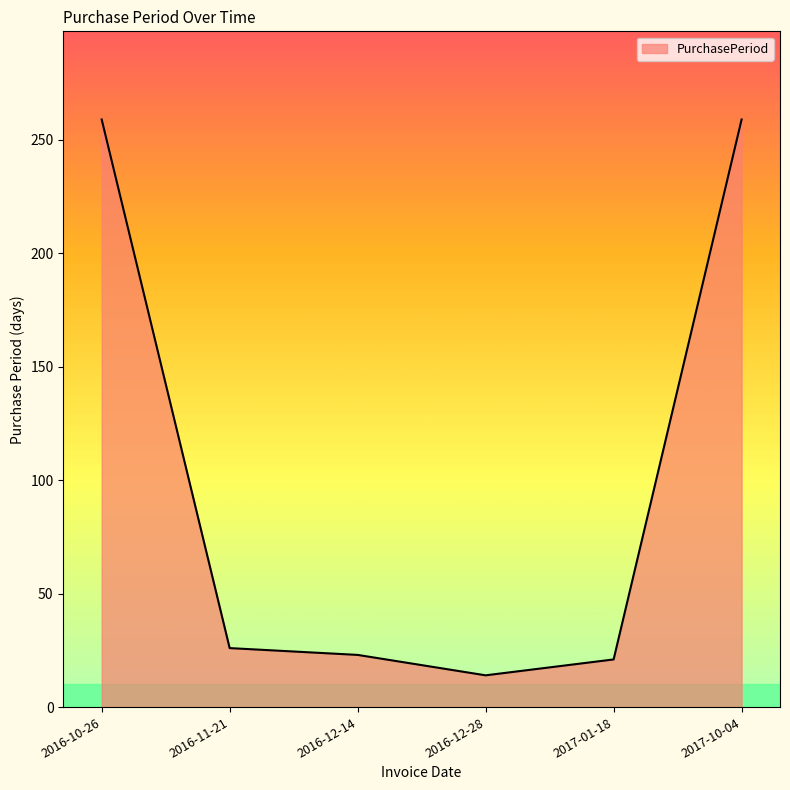

The chart shows a value of 375 at 2016-10-26. True or false?

False